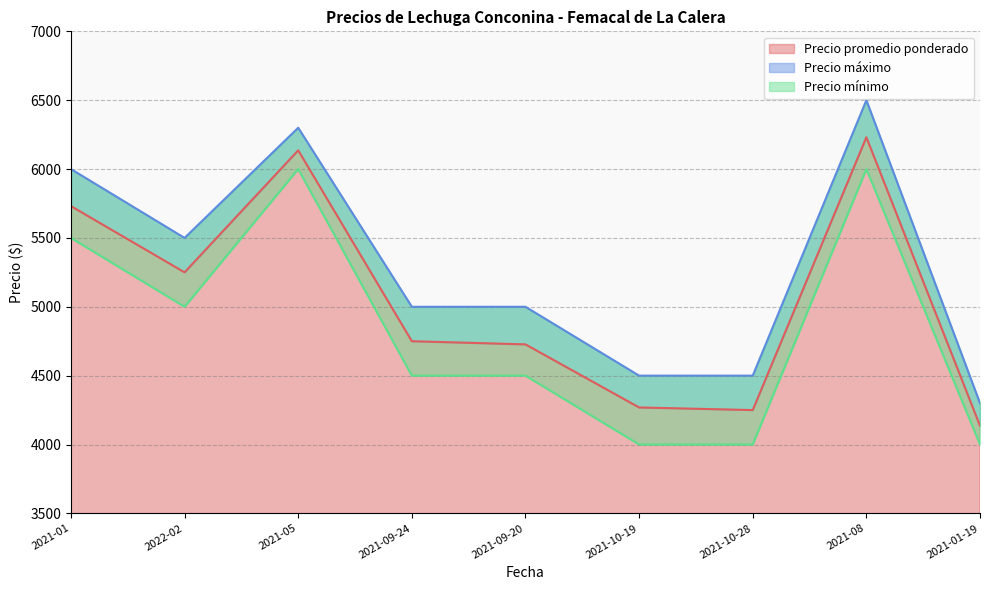

What are all the series names shown in the legend?

Precio promedio ponderado, Precio máximo, Precio mínimo